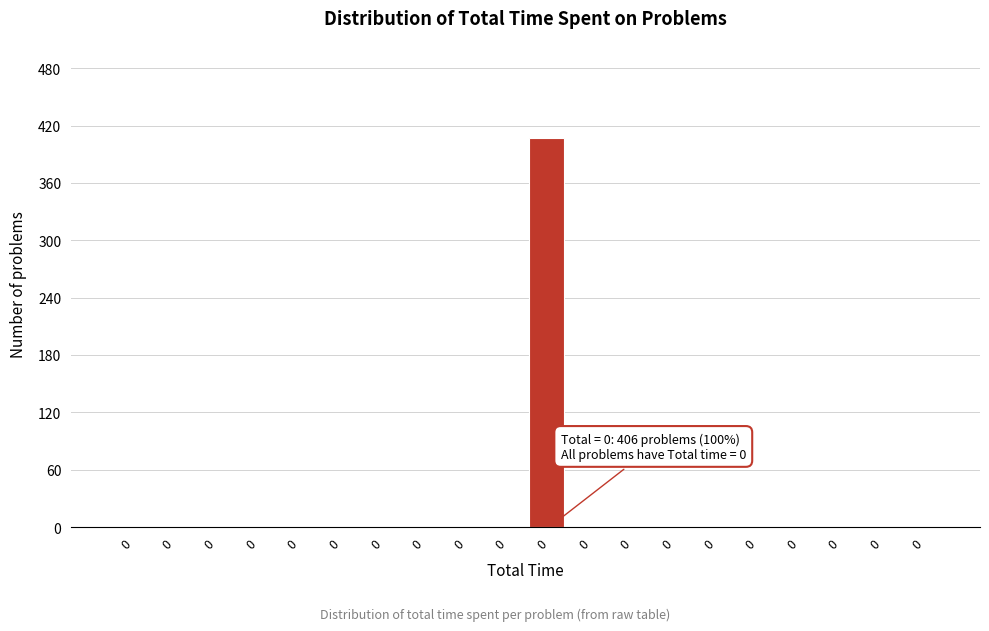

Count the number of data series in this chart.

1